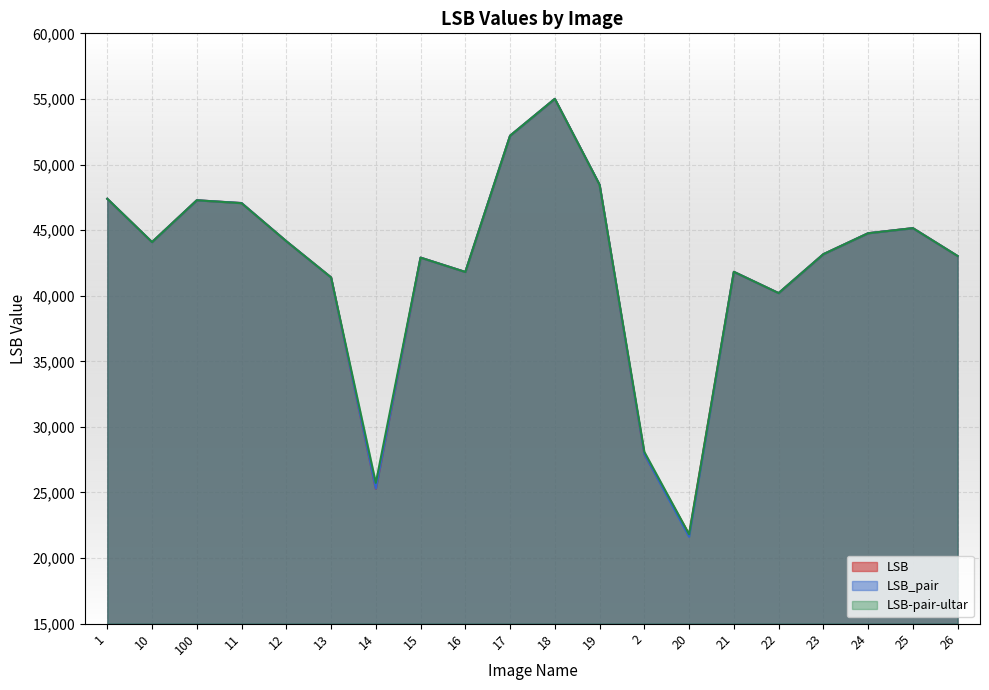

Is it true that LSB-pair-ultar equals 13329 at 22?

False